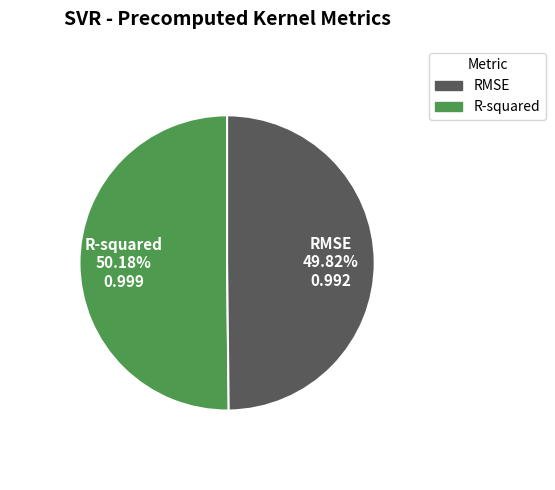

To the nearest percent, what is the average slice percentage?

50%